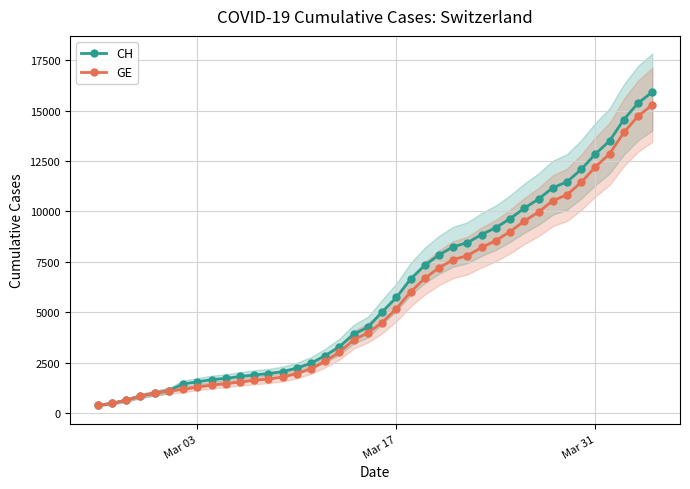

How many values in the CH series exceed 5012?

19